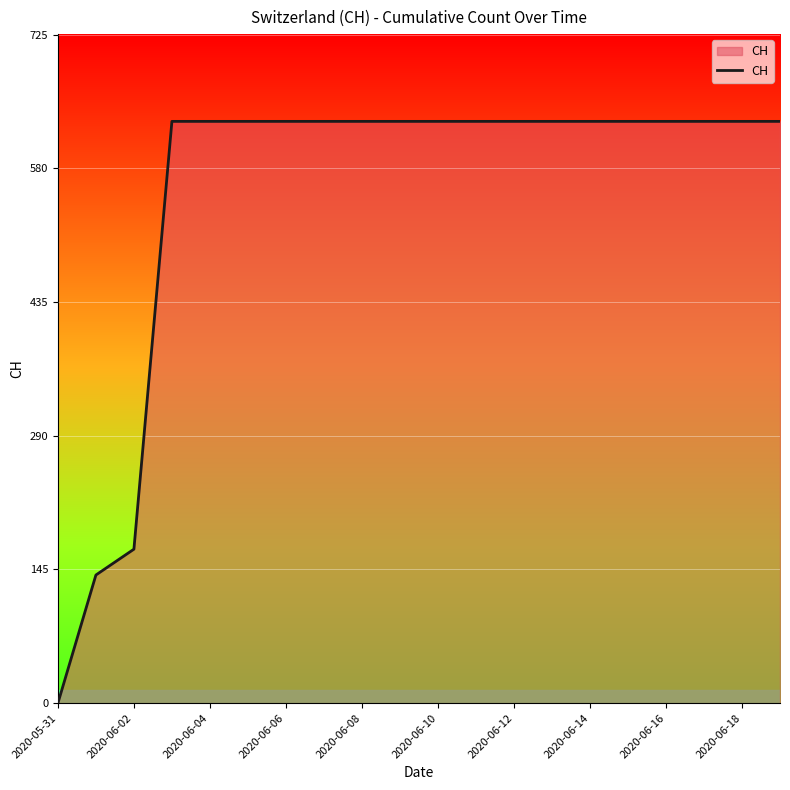

What is the maximum value shown in the chart?

631